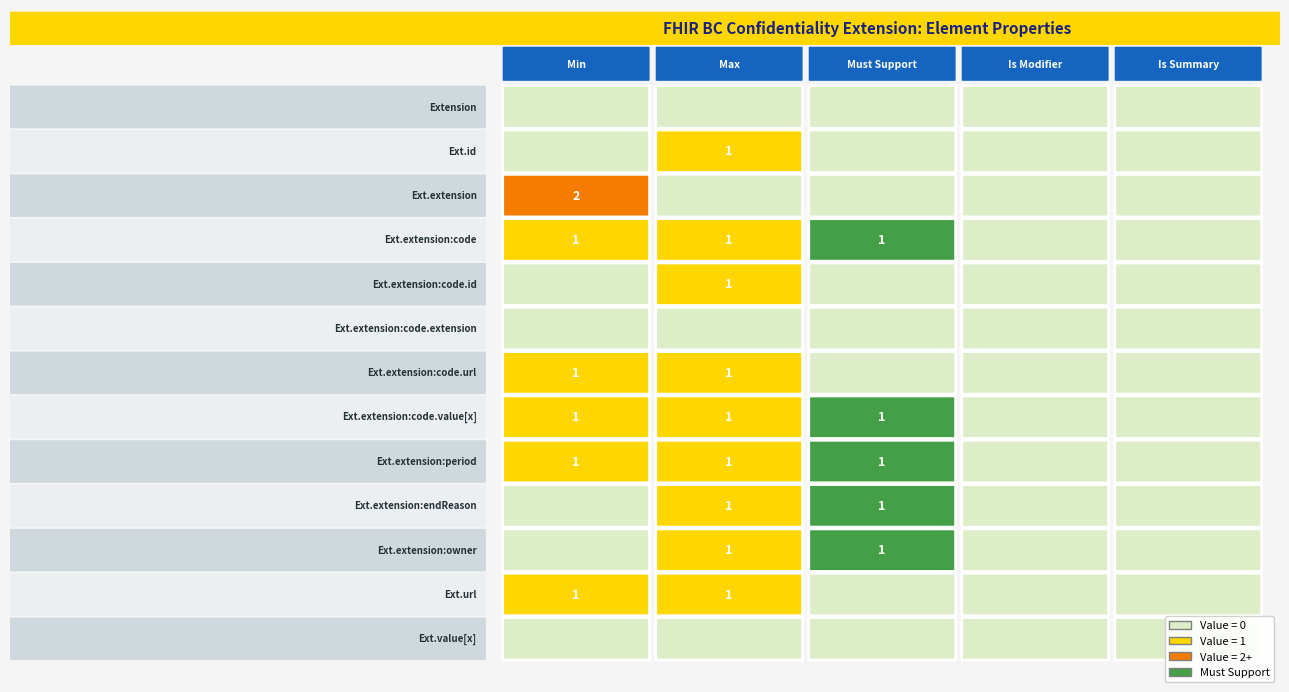

Count the number of categories in the chart.

5